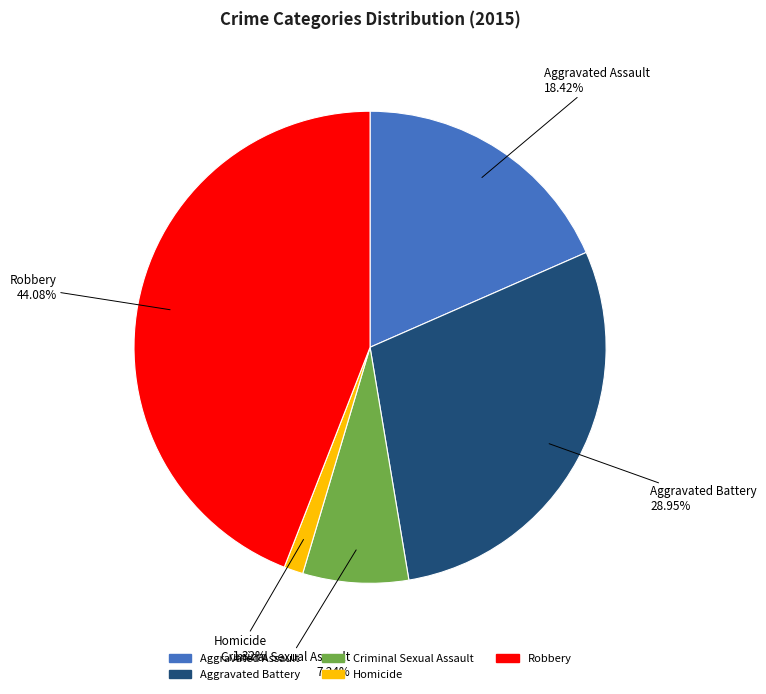

What is the largest slice in the pie chart?

Robbery